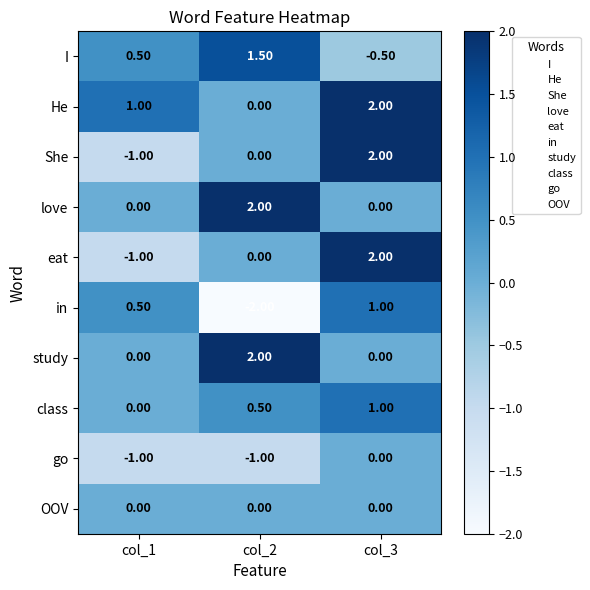

Which series changed the most between col_1 and col_2?

in